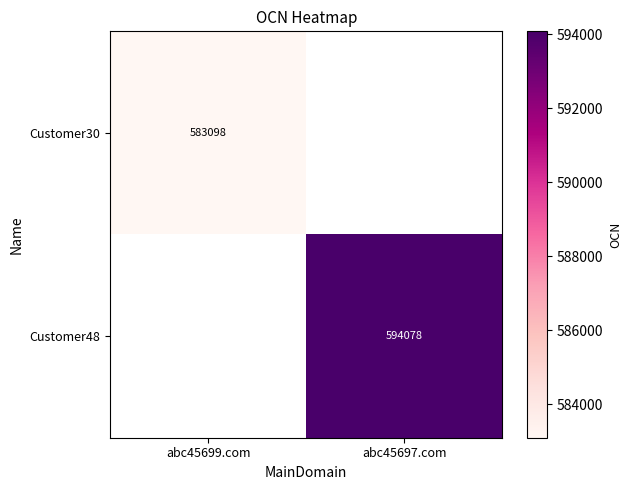

True or false: Customer48 has a value of 194404.3 at abc45697.com.

False